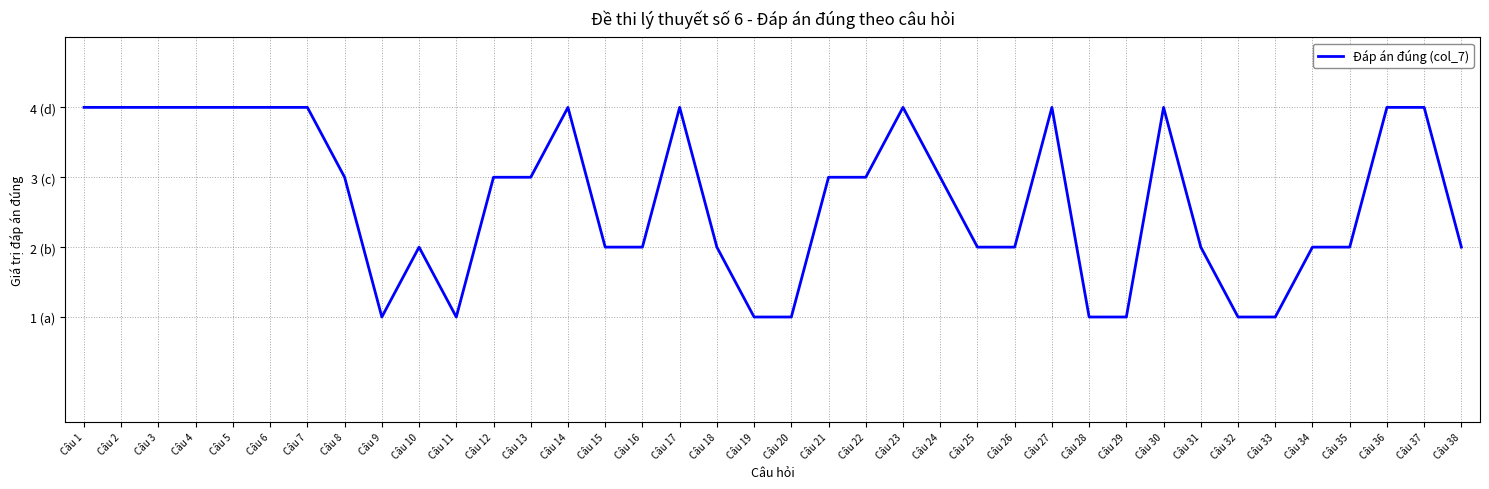

What is the value of the 37th point from the left?

4